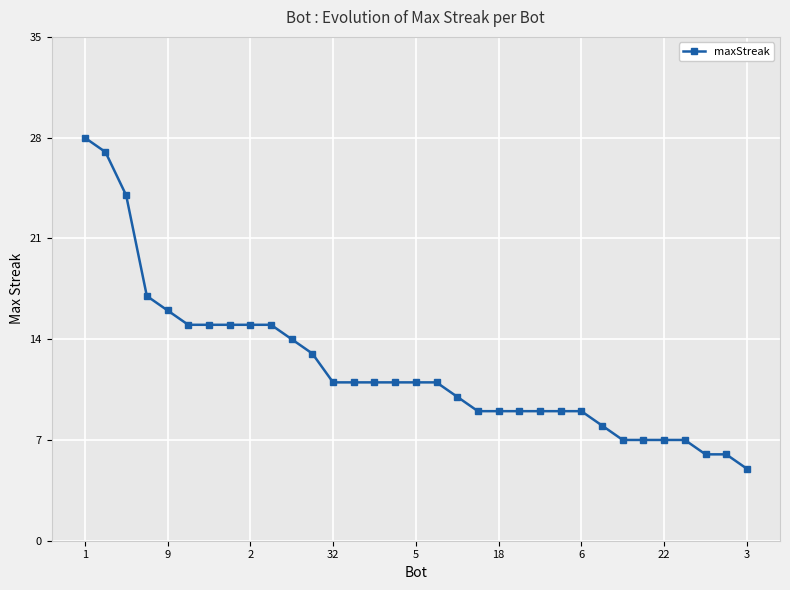

What is the difference between the second highest and minimum values?

22